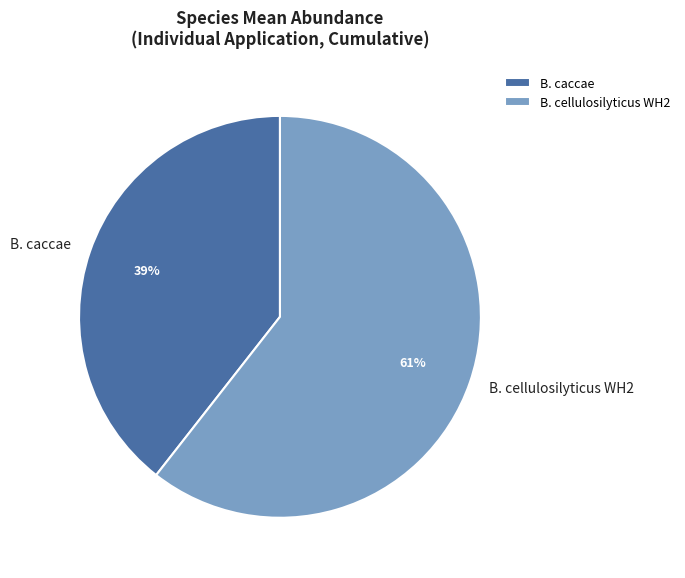

Which category has the biggest portion of the pie?

B. cellulosilyticus WH2